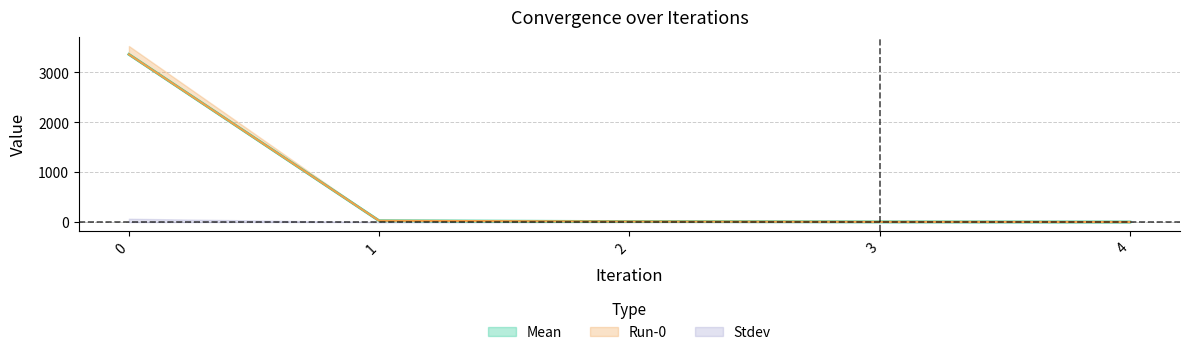

What is the average value of the Mean series?

681.2